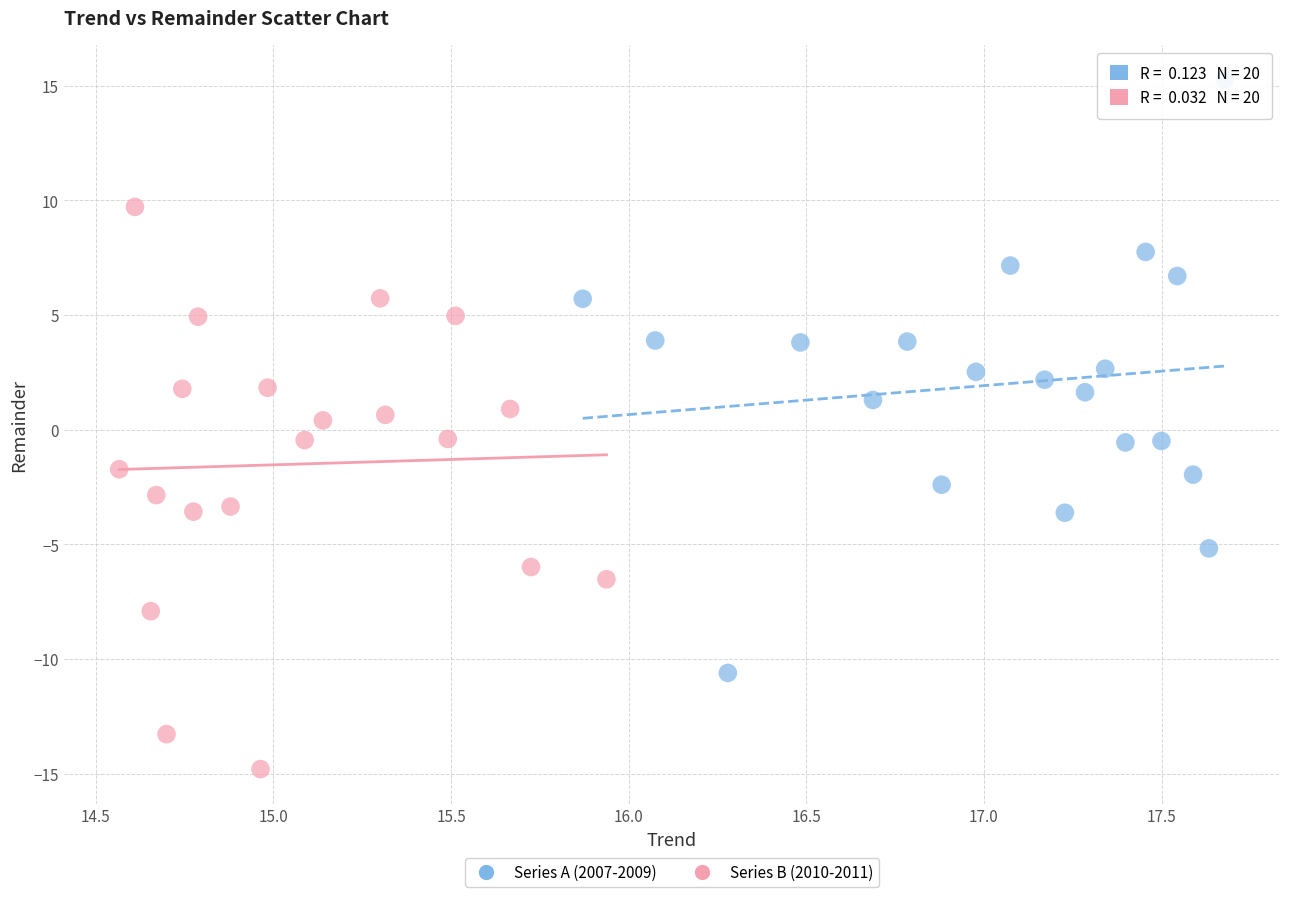

Which series contains the highest Y value?

Series A (2007-2009)